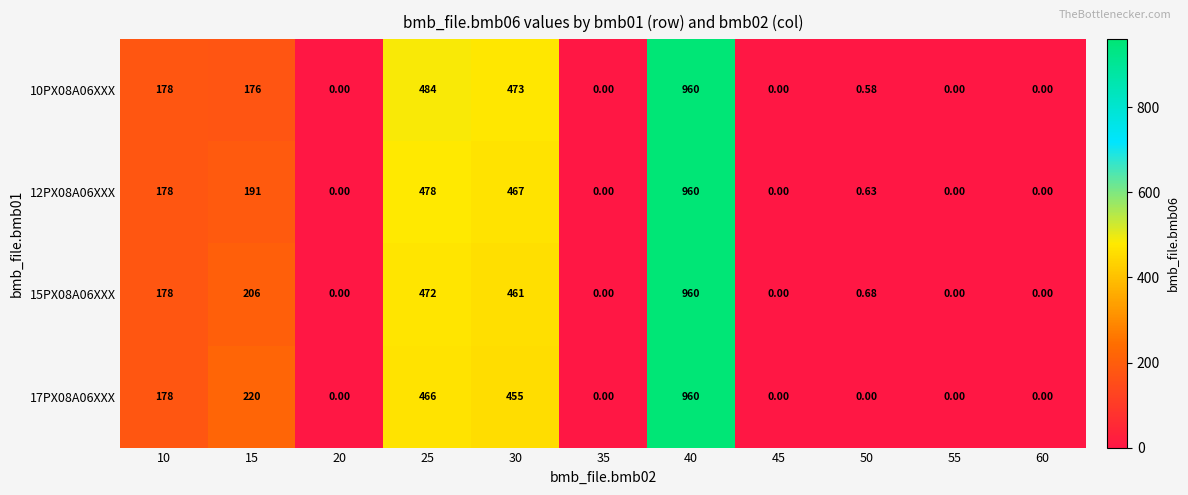

How many positive values does the 17PX08A06XXX series have?

5